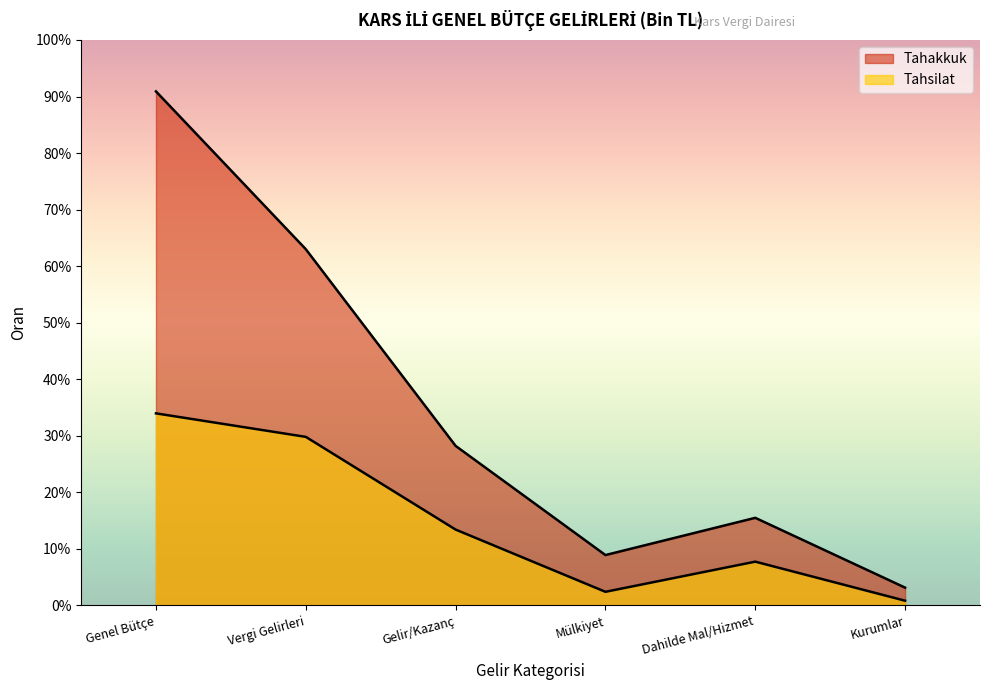

What is the total value across all series at Kurumlar?

12984